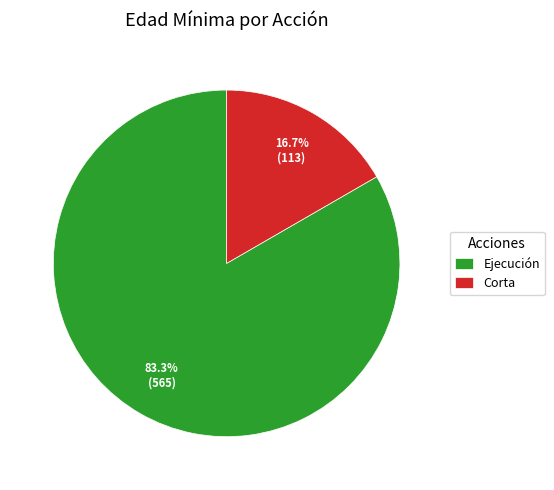

What is the smallest slice in the pie chart?

Corta